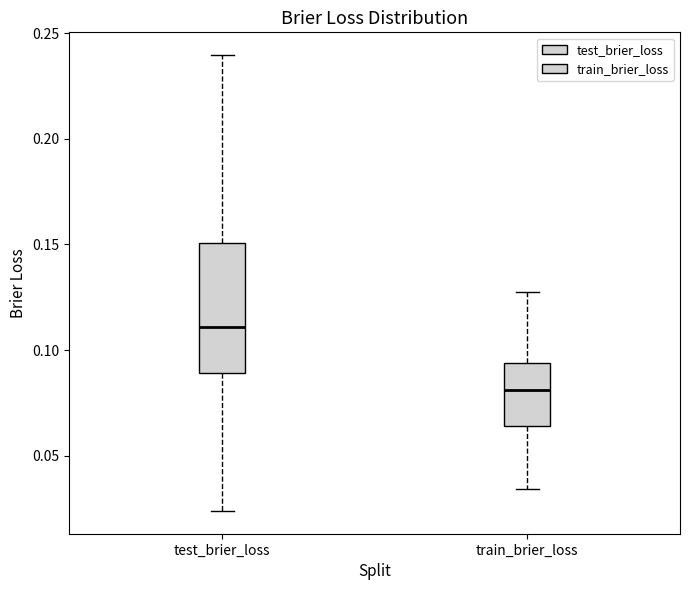

Comparing the boxes themselves (not the whiskers), which one is the tallest?

test_brier_loss